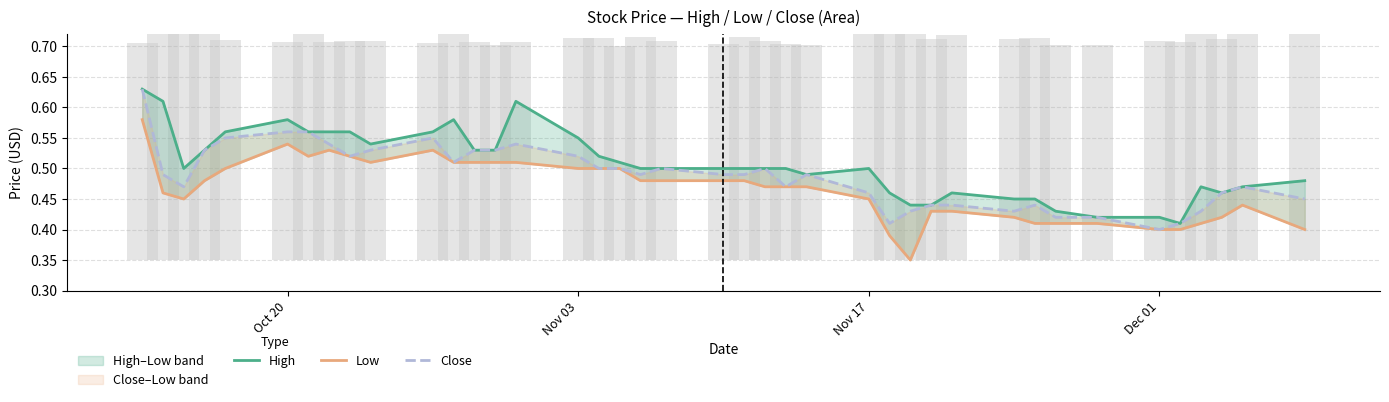

Rank the series by their average value, from lowest to highest.

Low, Close, High